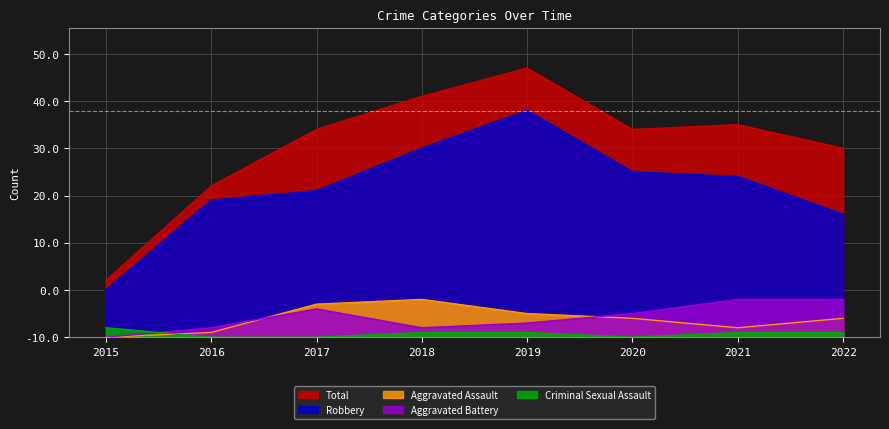

What is the difference between the Total values at 2021 and 2016?

13